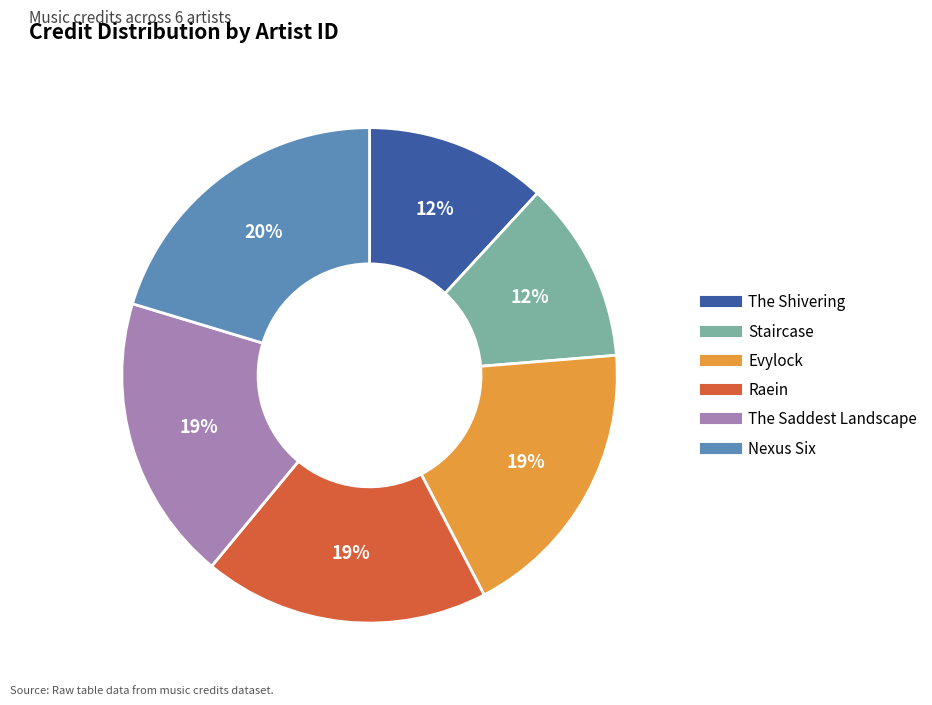

Does any single category account for the majority?

No